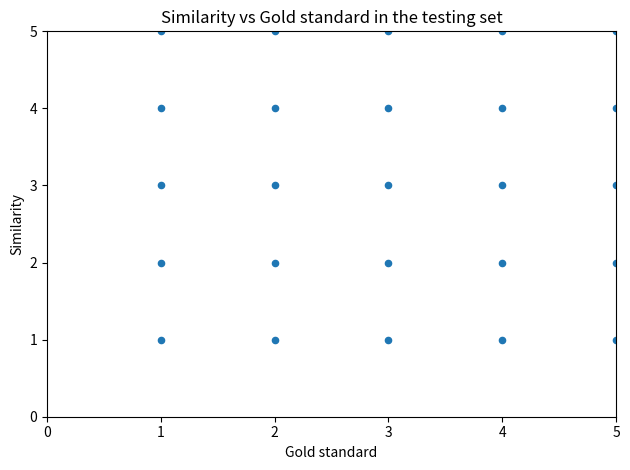

What is the range of Y values (max minus min)?

4